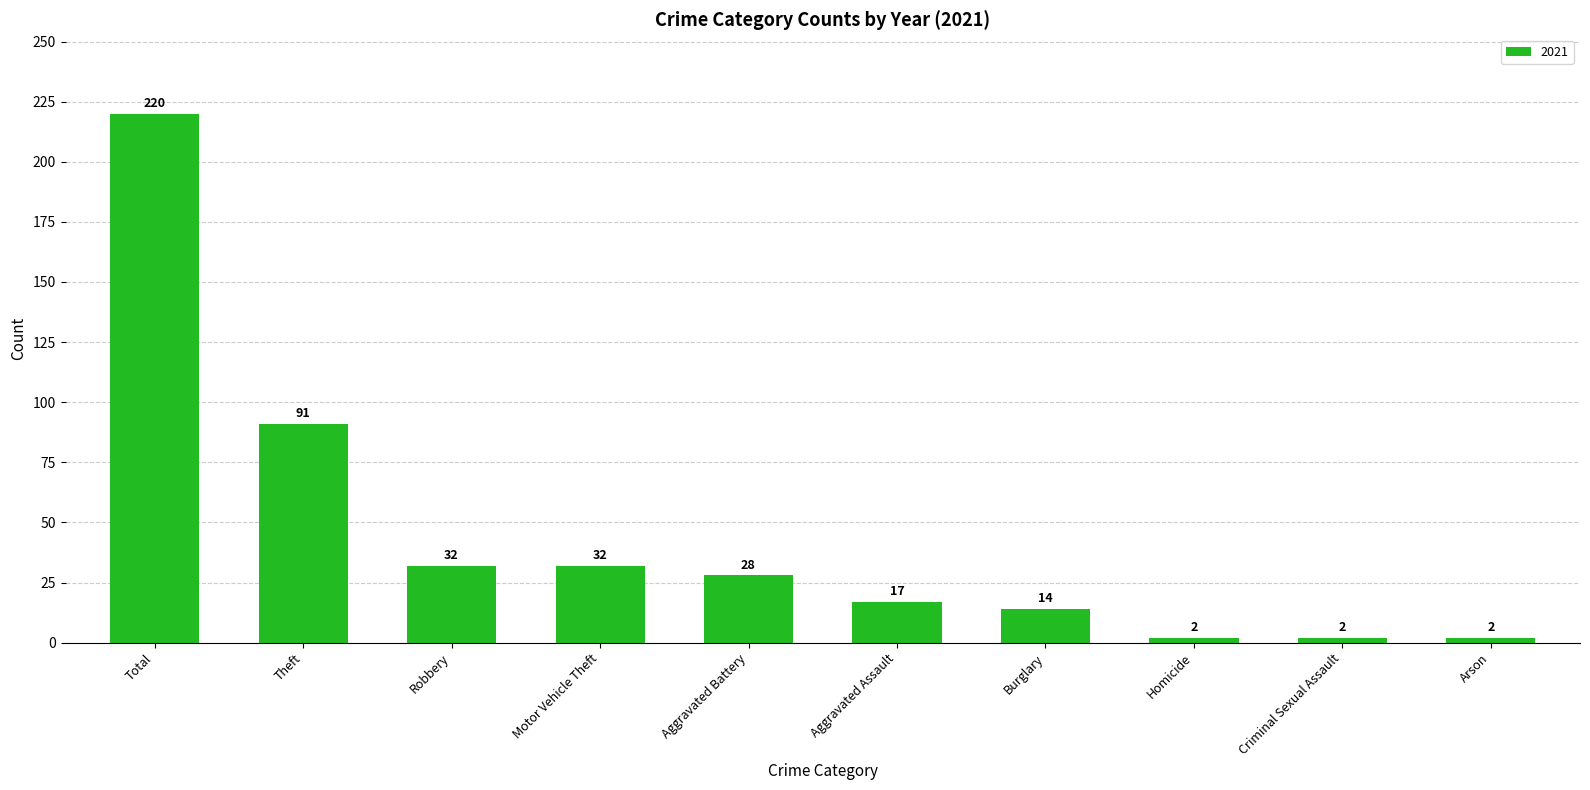

Is it true that the value at Theft is 91?

True